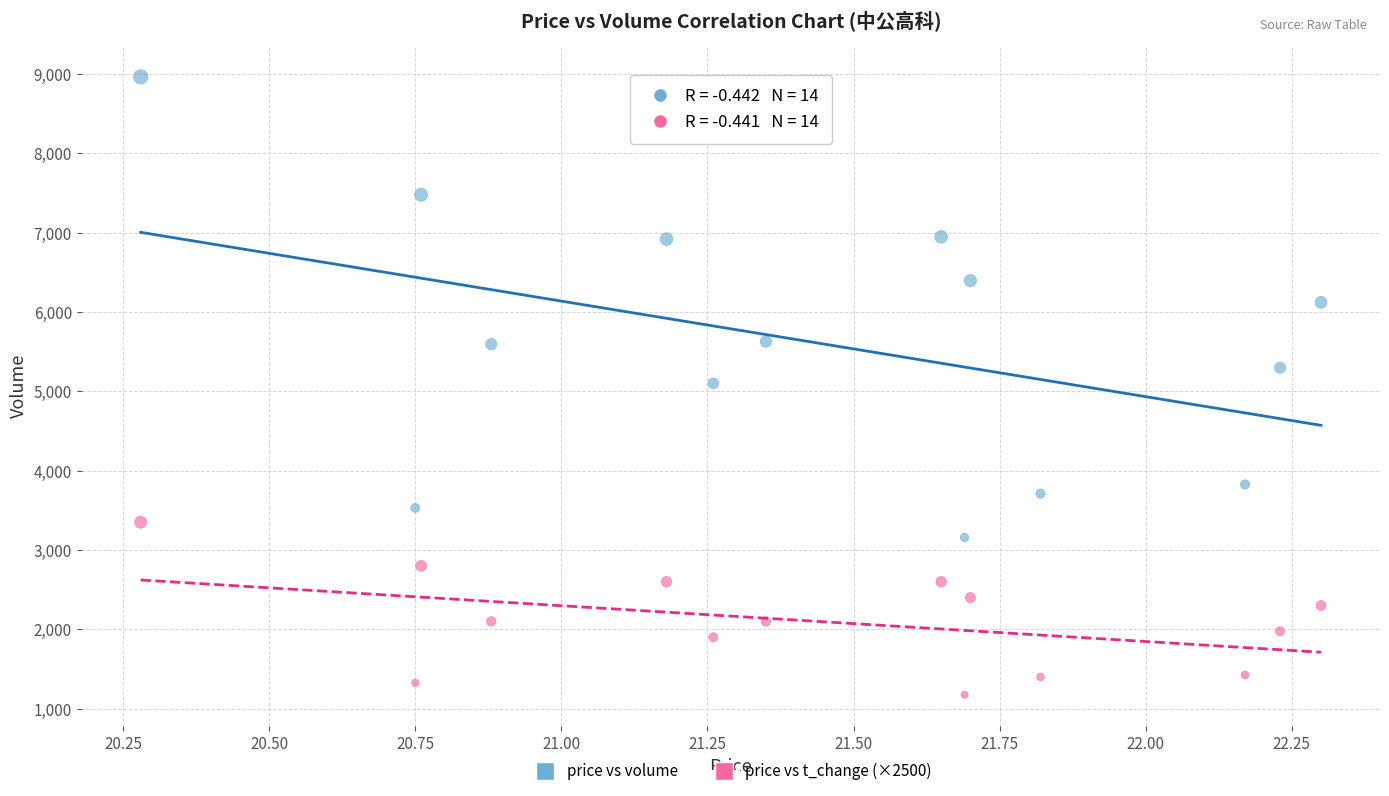

Which series has the largest Y range (max minus min)?

price vs volume